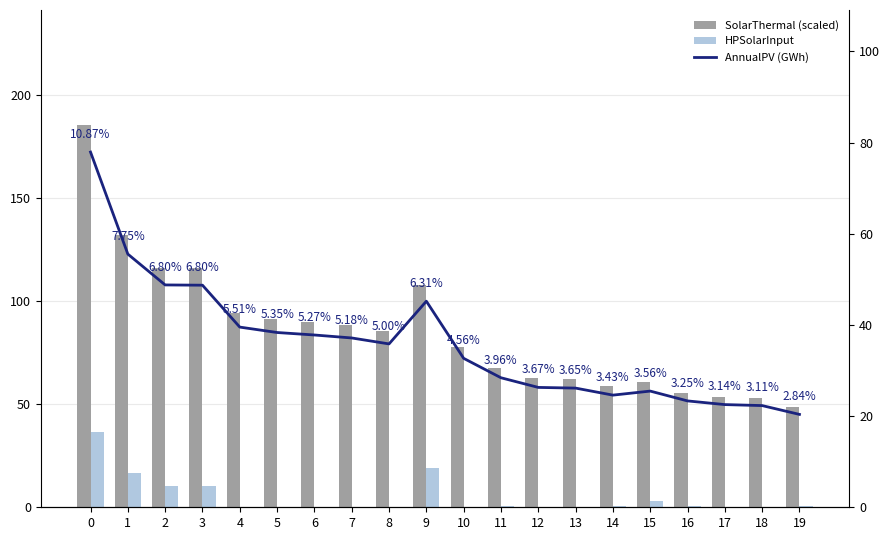

What is the total value across all series at 9?

171.8